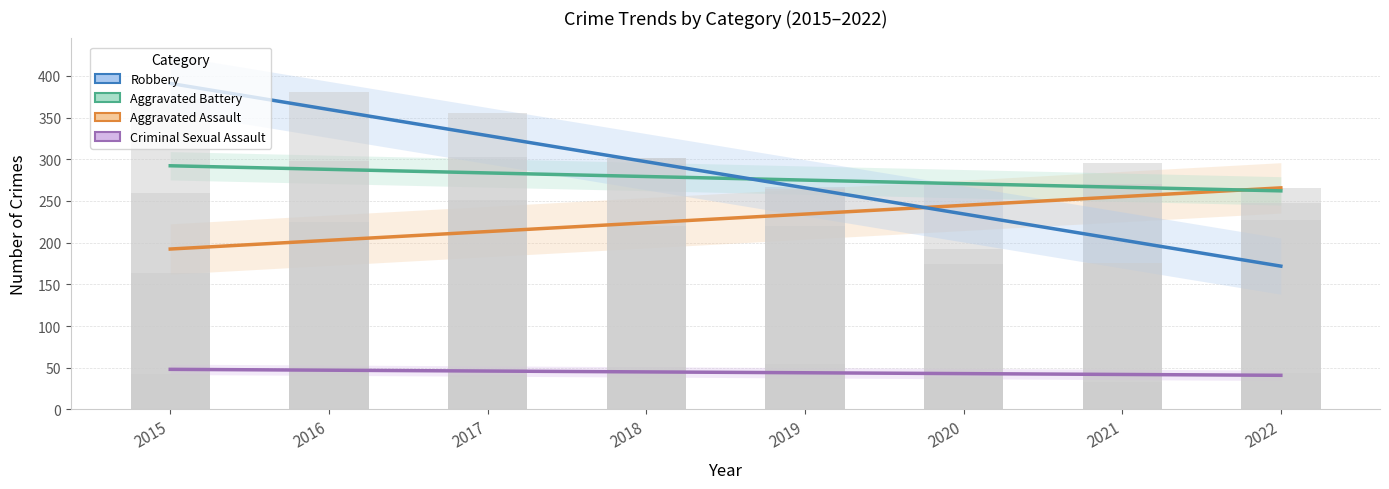

List the labels in order of Robbery value, largest first.

2015, 2016, 2017, 2018, 2019, 2020, 2021, 2022